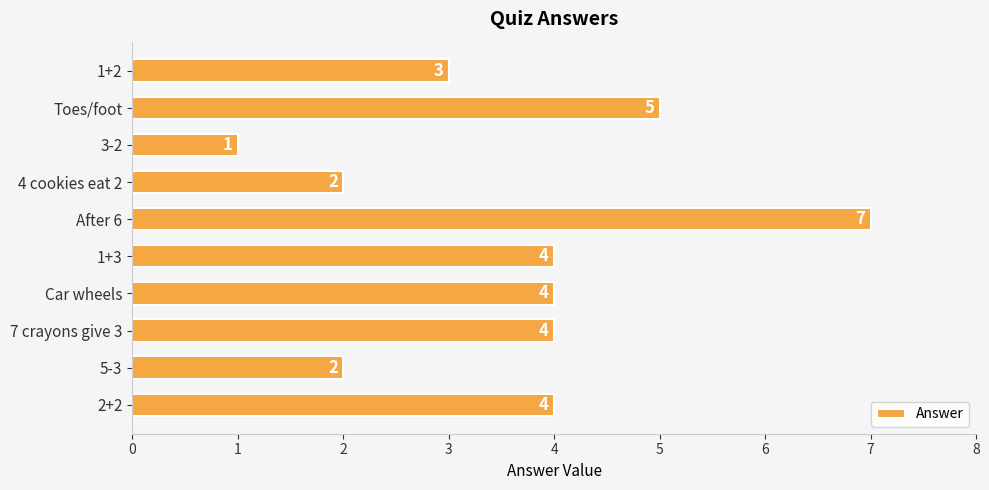

The chart shows a value of 5 at Toes/foot. True or false?

True